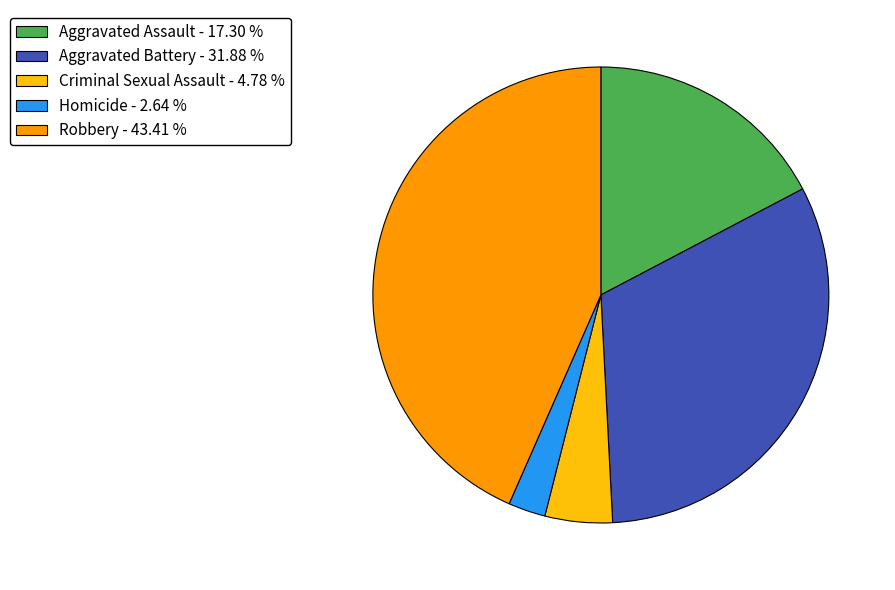

Is the sum of Aggravated Assault - 17.30 % and Aggravated Battery - 31.88 % greater than half?

No